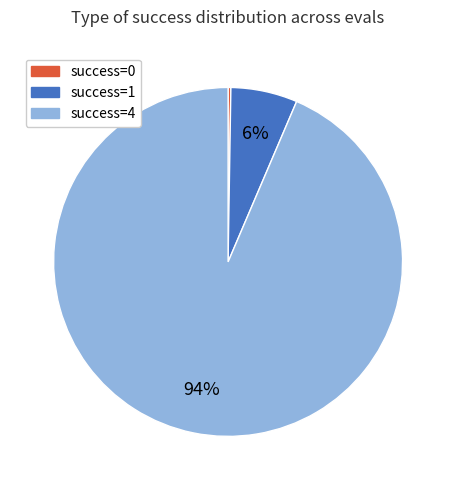

Is there a majority slice in this chart?

Yes